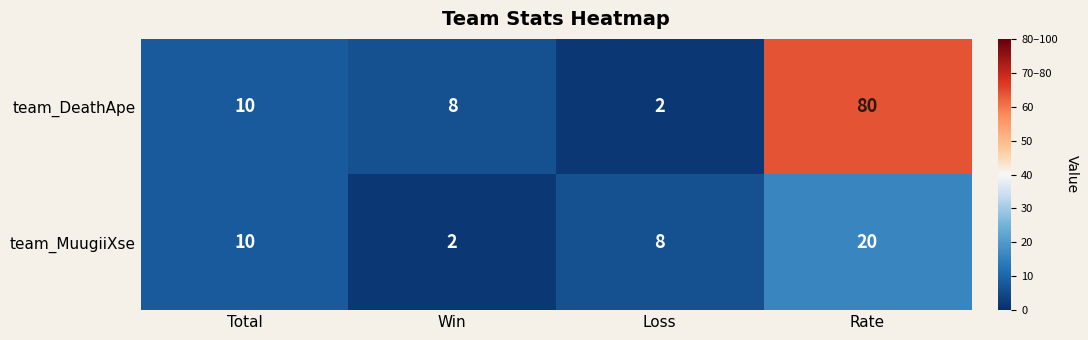

What is the difference between the highest and lowest values at Loss?

6